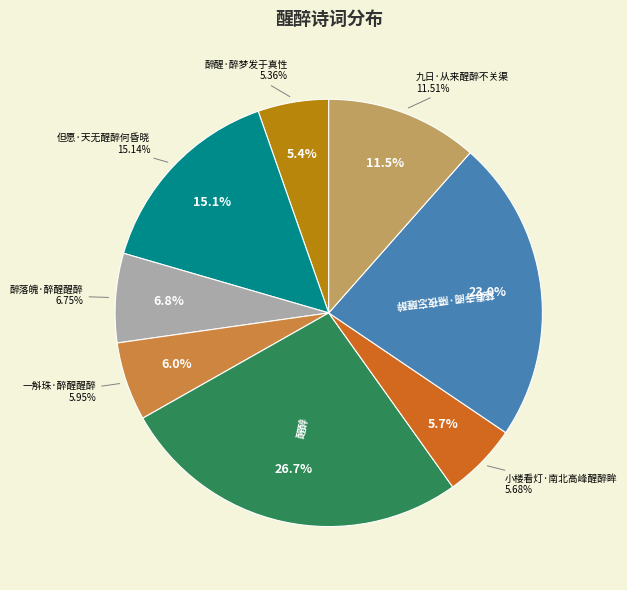

The 慈寿寺阁·隔夜忘醒醉 slice represents 23% of the pie. True or false?

True